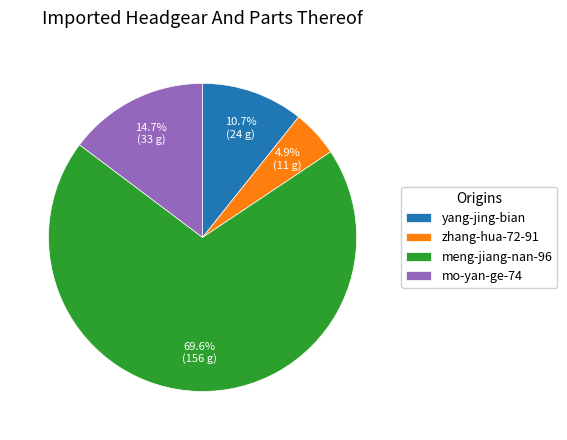

To the nearest percent, what is the difference between the zhang-hua-72-91 and yang-jing-bian slice percentages?

6%